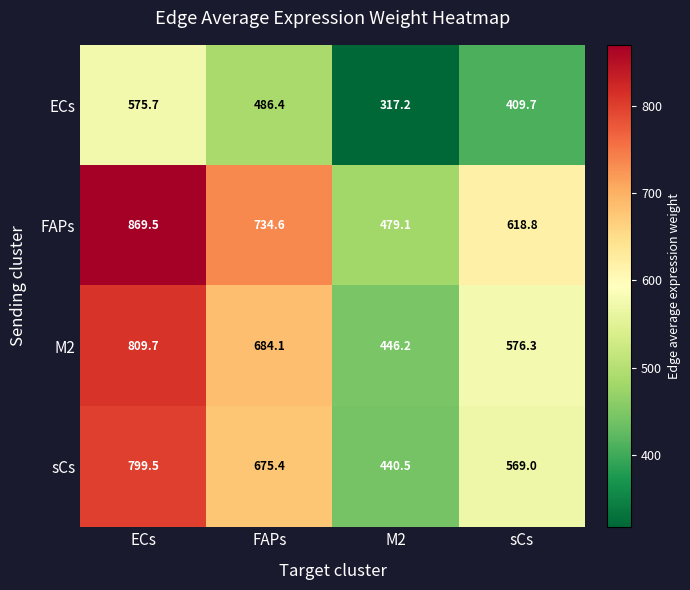

Which series has the largest range (max minus min)?

FAPs